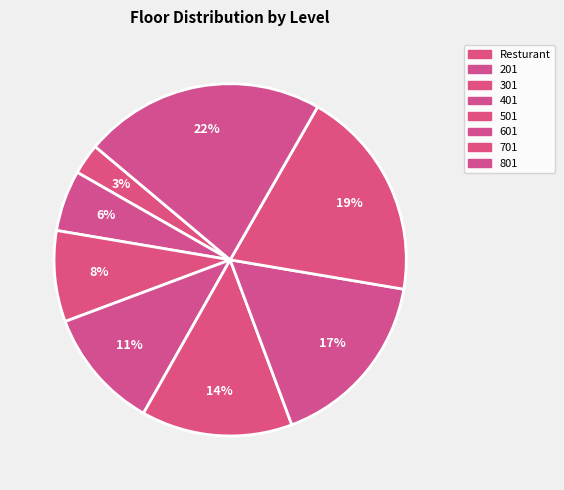

How many slices are in this pie chart?

8